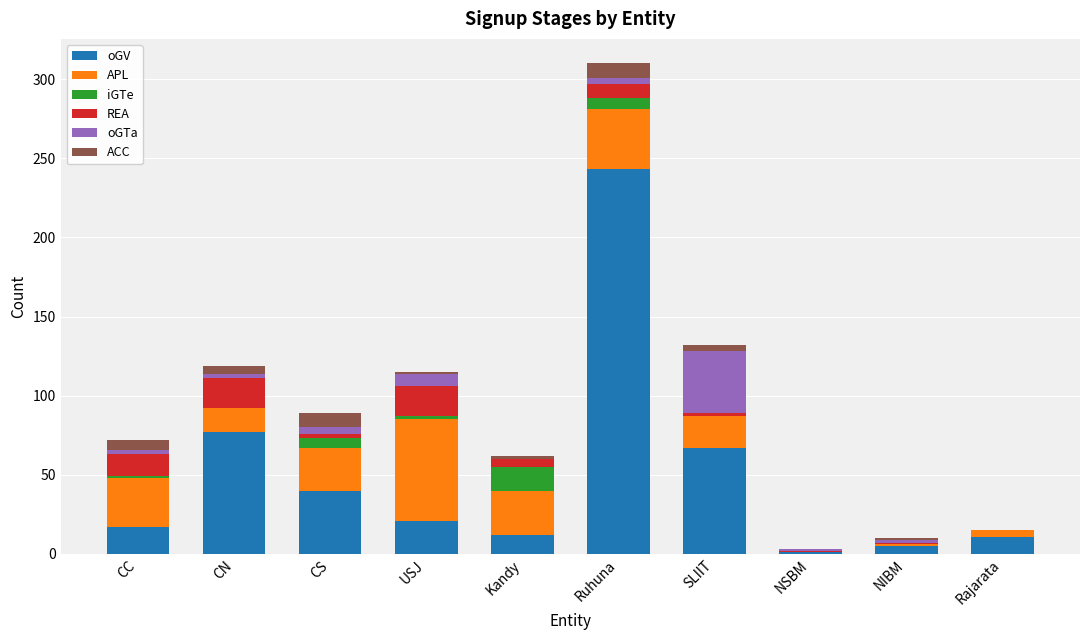

At which category is the sum across all series the highest?

Ruhuna